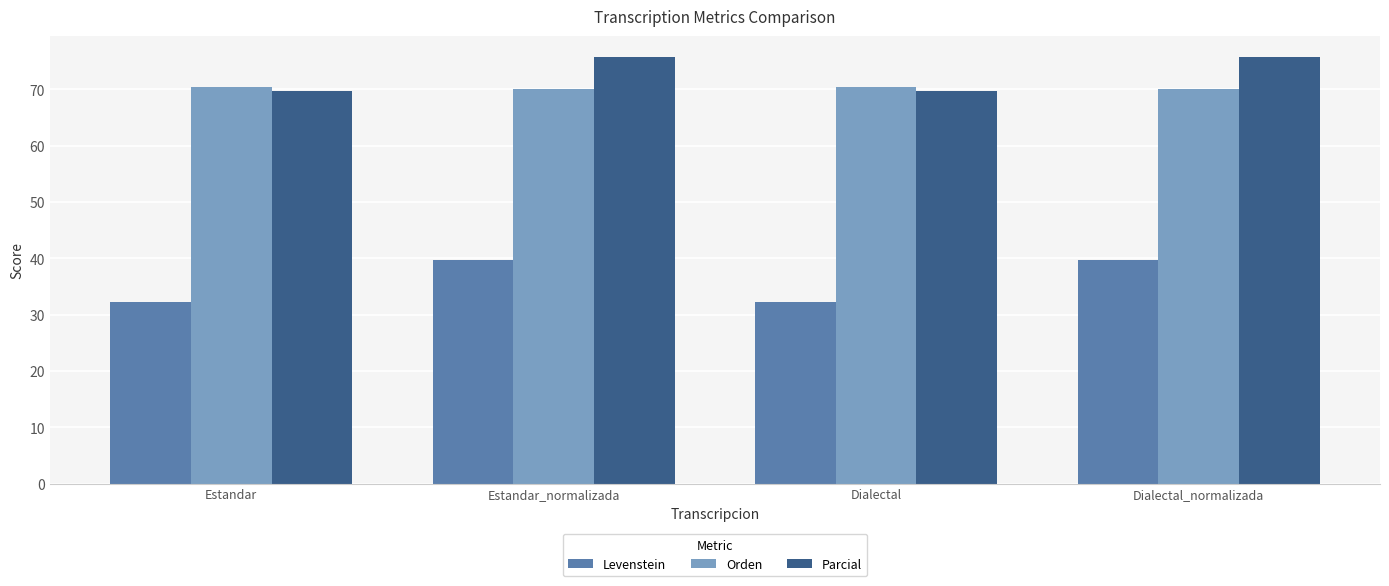

Is it true that Orden equals 70.5 at Estandar?

True